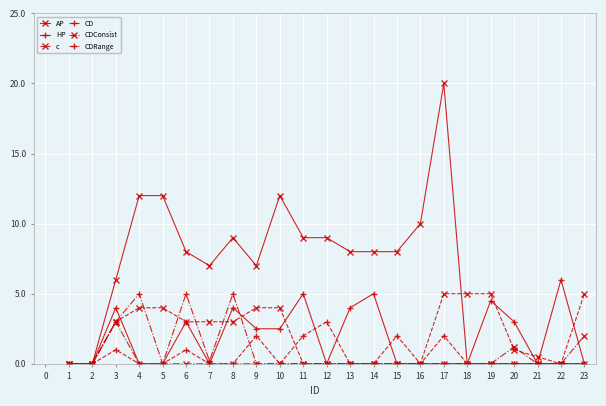

How many values in the AP series are below 8?

11